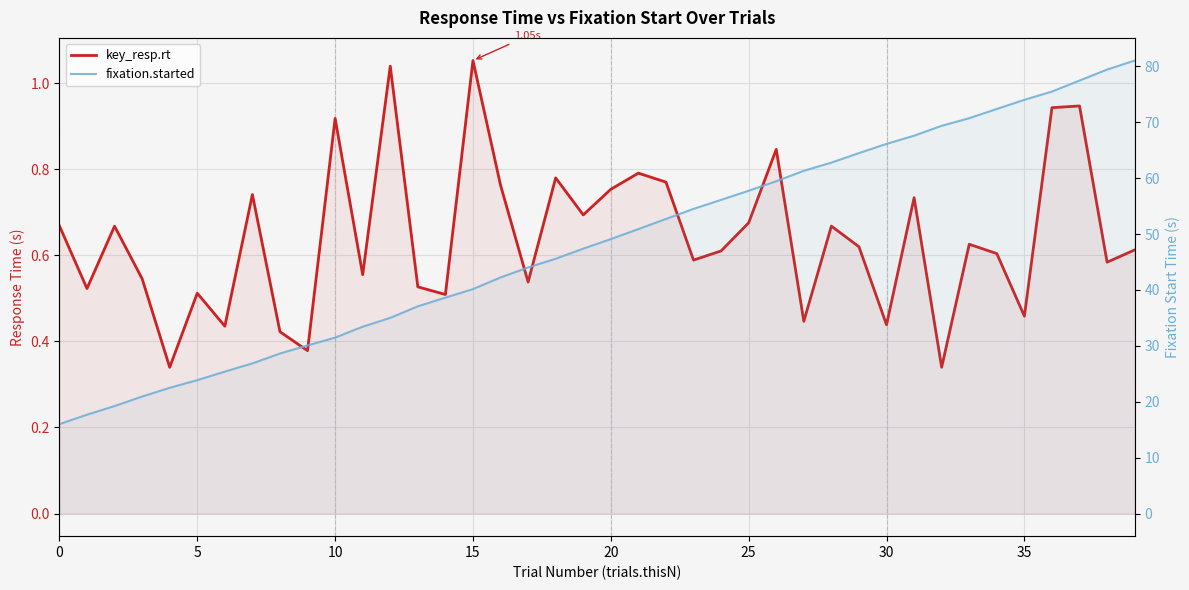

What is the label of the 5th point from the right?

35